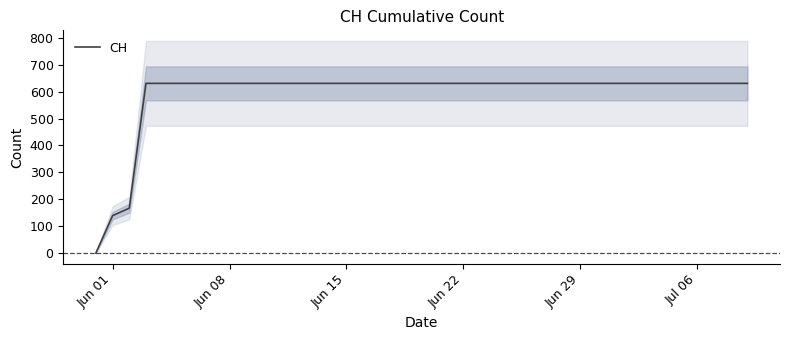

What is the highest value of the CH series?

631